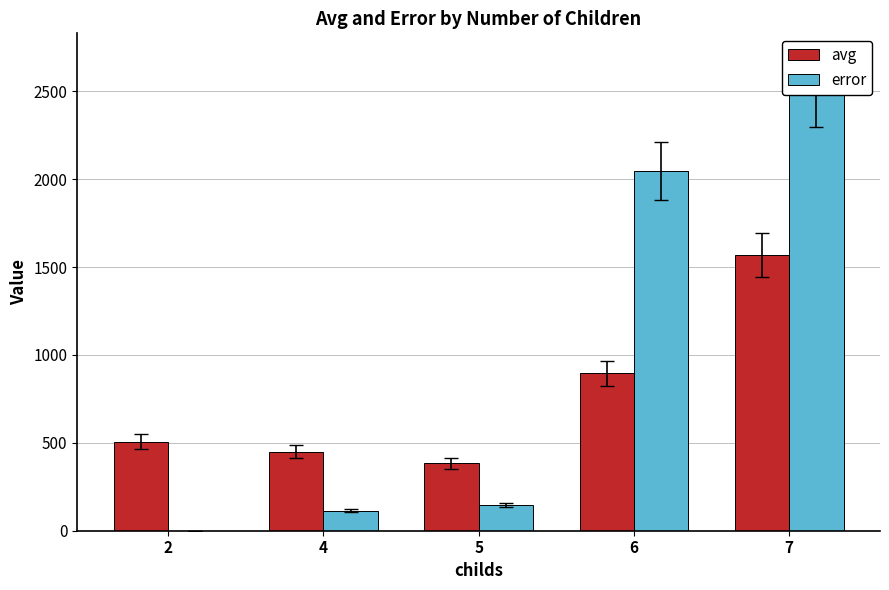

Is the value of avg at 2 greater than the value of error at 2?

Yes